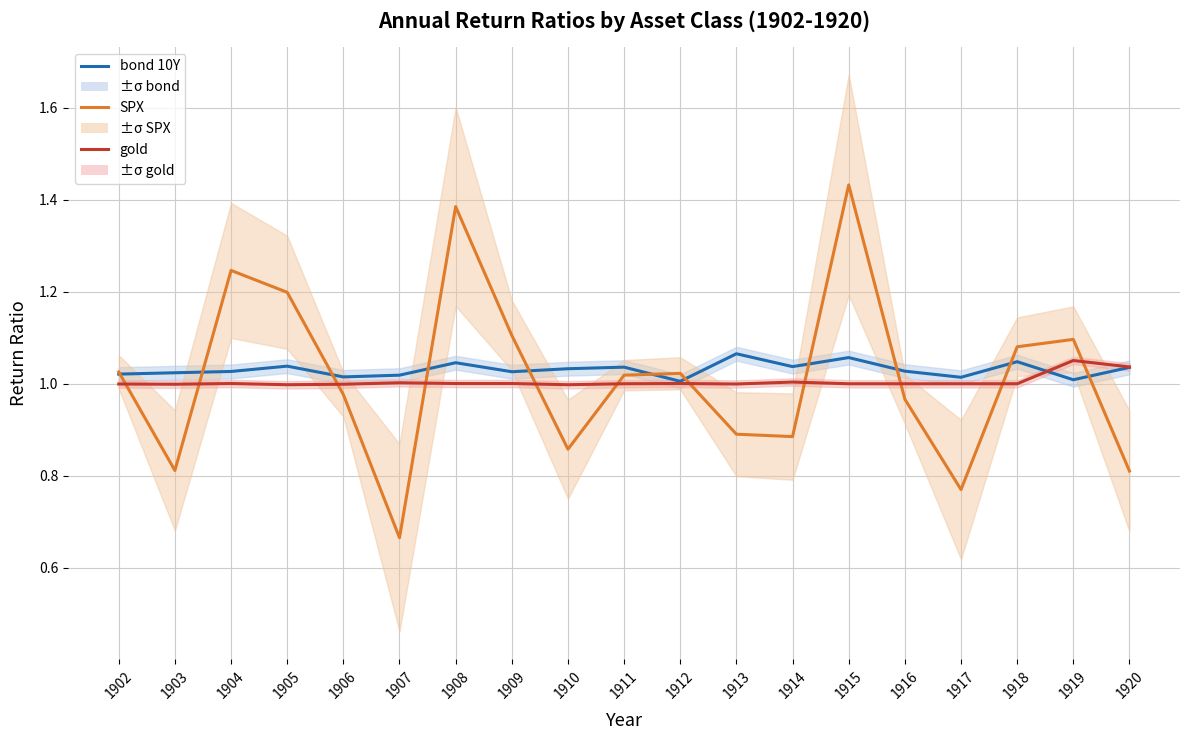

What is the total value across all series at 1905?

3.2